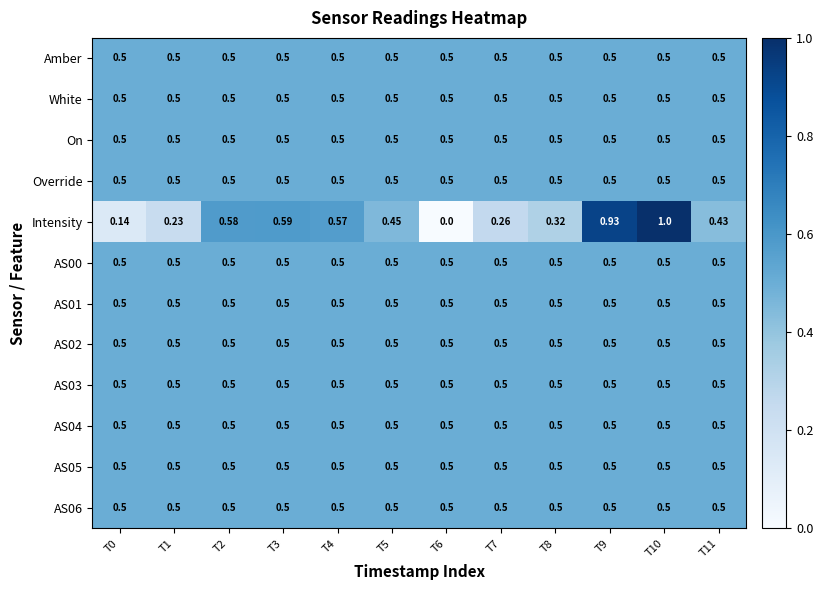

Which series has the largest range (max minus min)?

Intensity